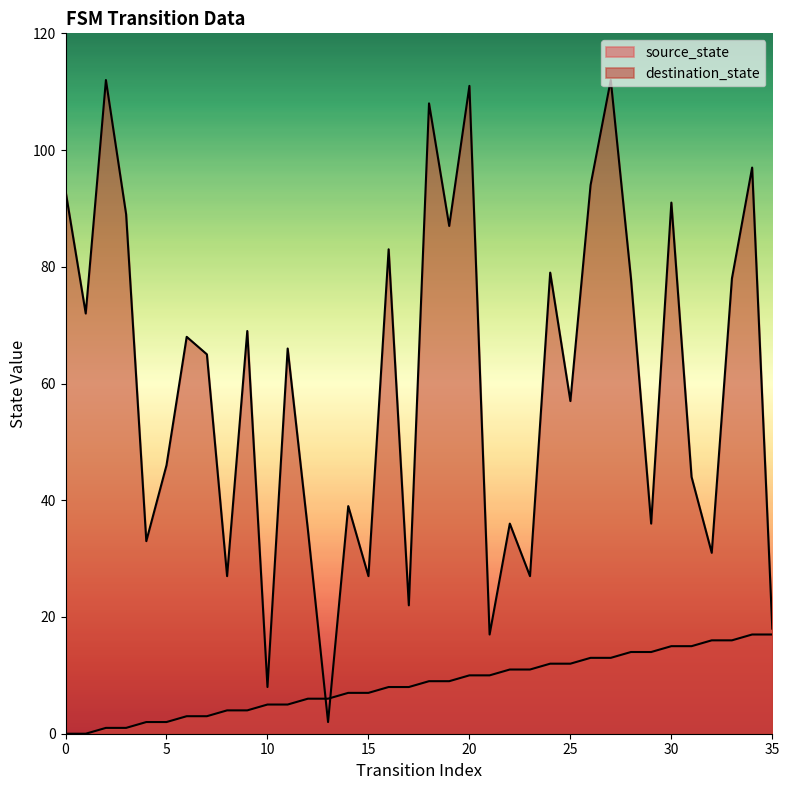

How many intersections are there between destination_state and source_state?

2